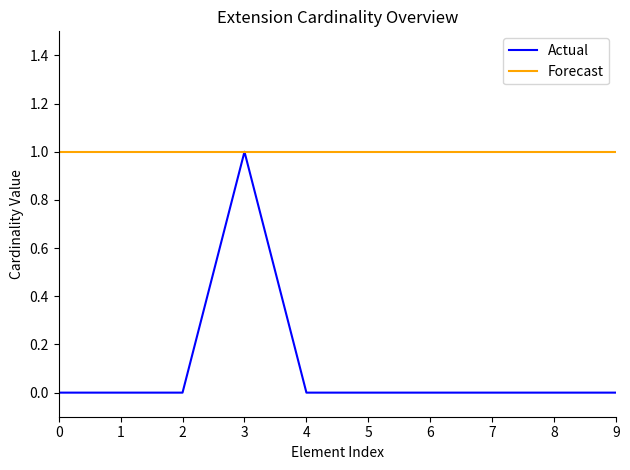

The Actual series shows -1 at 5. True or false?

False